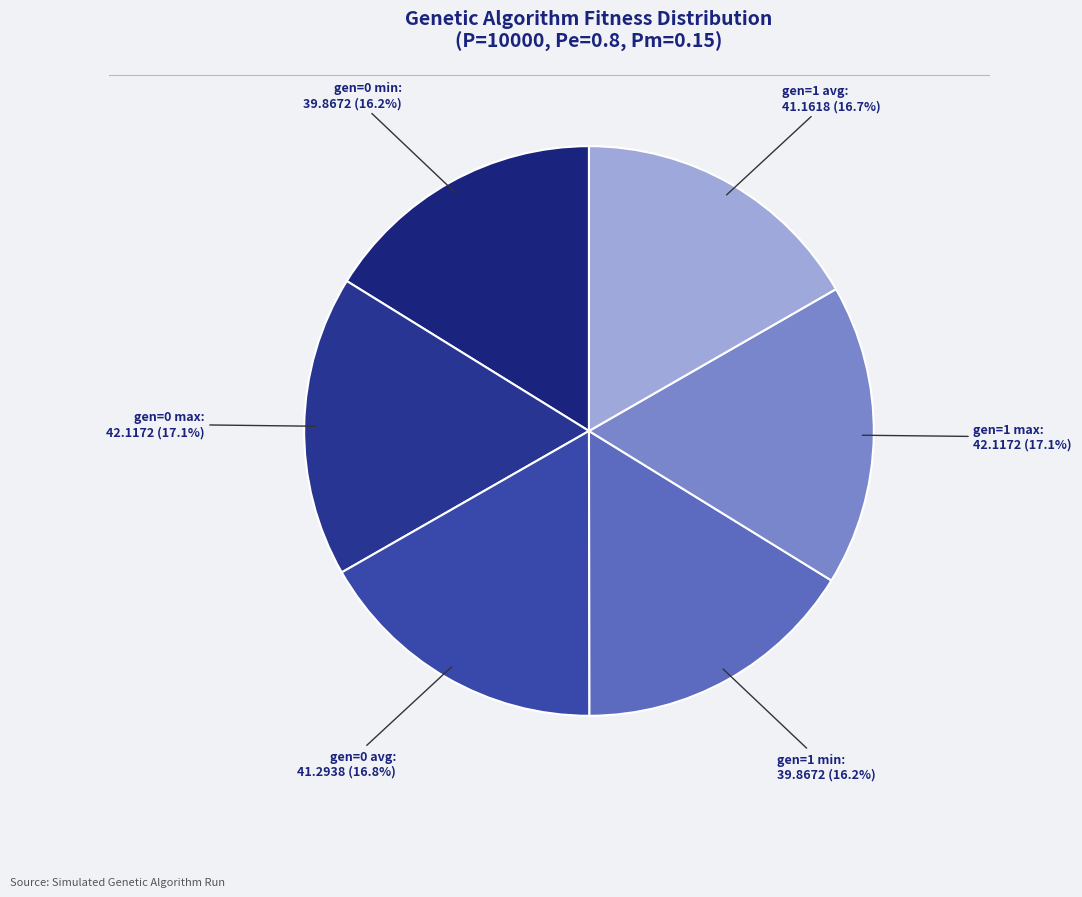

What percentage is NOT represented by gen=1 max?

82.9%